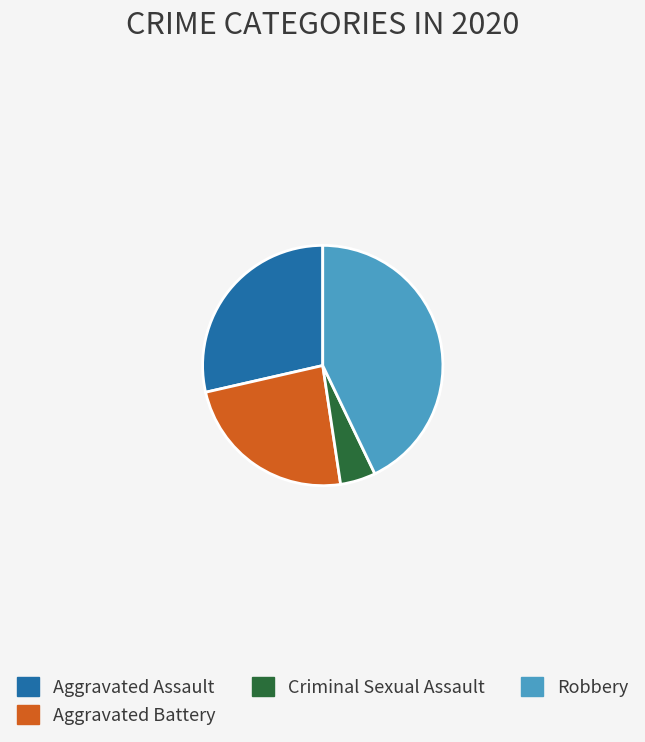

Rank the categories by value from lowest to highest.

Criminal Sexual Assault, Aggravated Battery, Aggravated Assault, Robbery